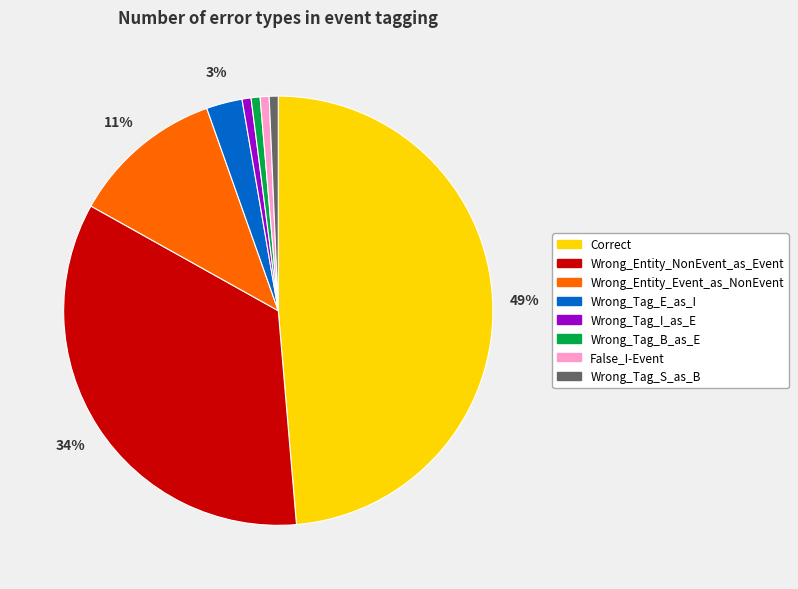

The Wrong_Tag_E_as_I slice represents 3% of the pie. True or false?

True